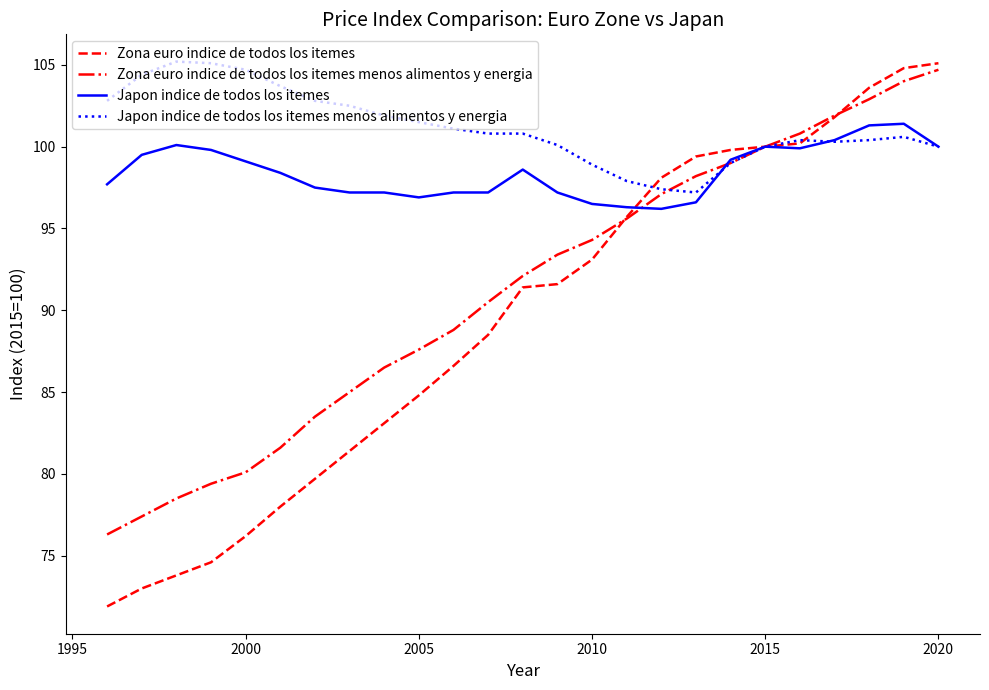

Which series has the largest range (max minus min)?

Zona euro indice de todos los itemes